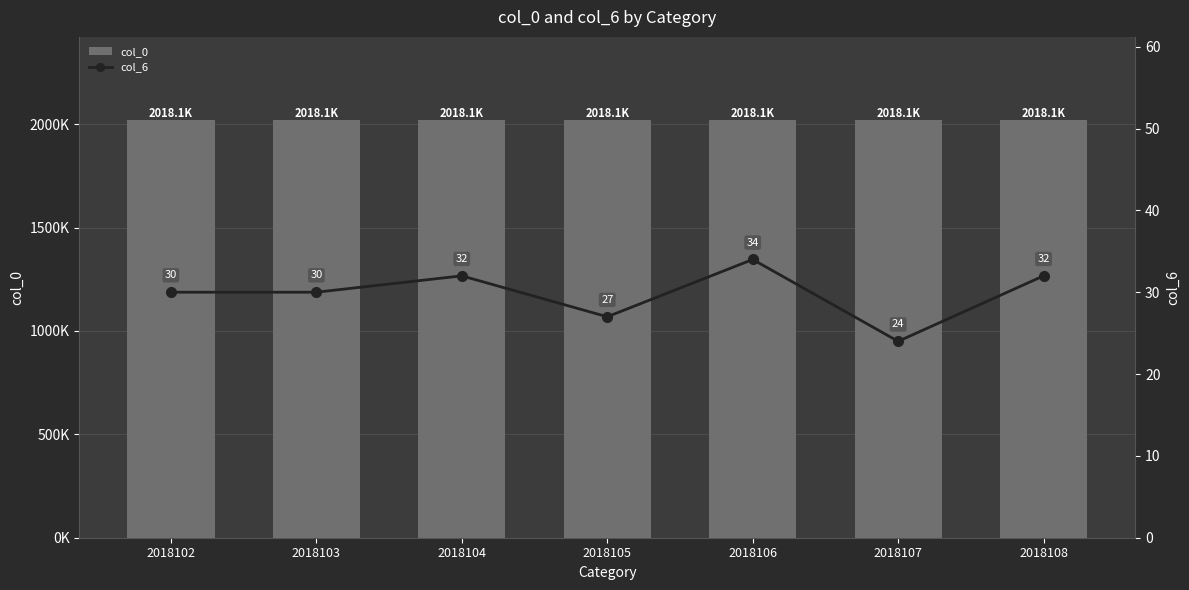

What is the maximum value shown in the chart?

2018108